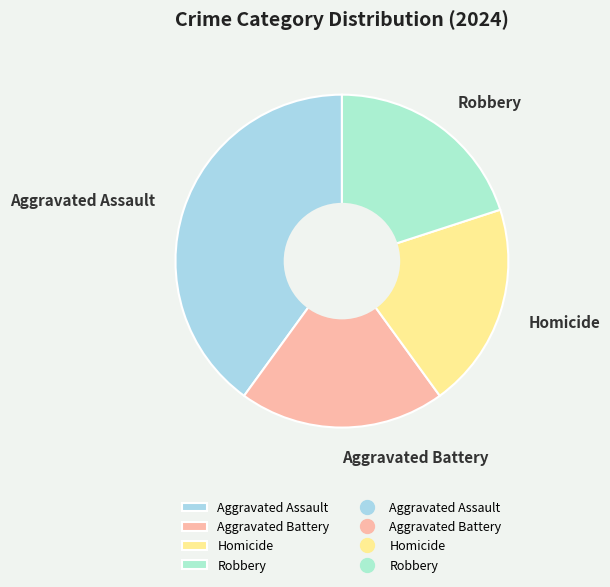

Is there any slice that represents more than half of the pie?

No